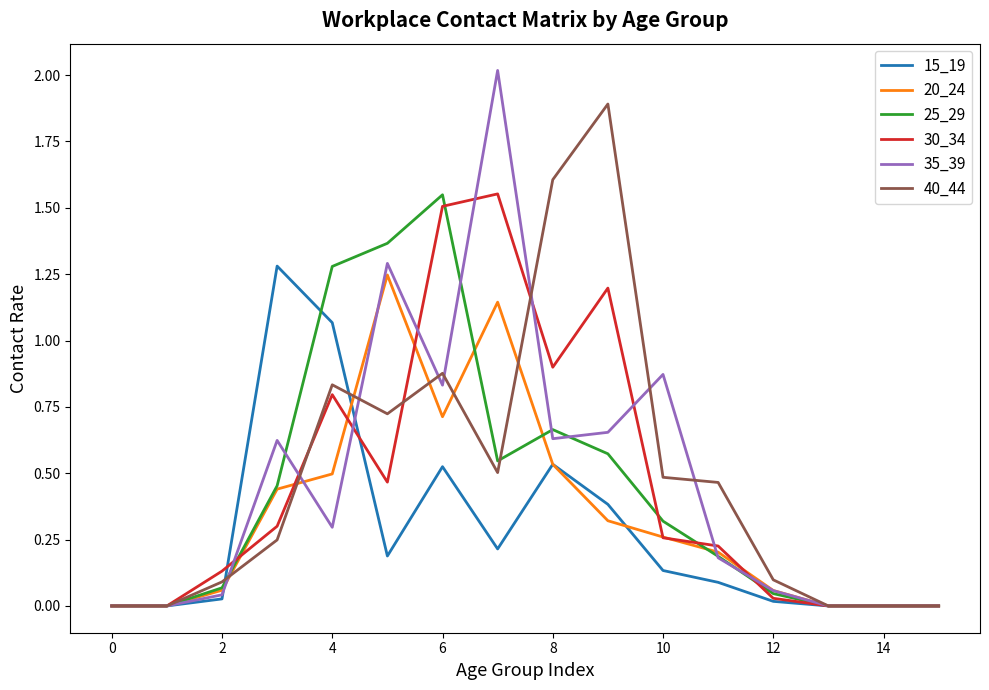

What is the highest value of the 15_19 series?

1.3